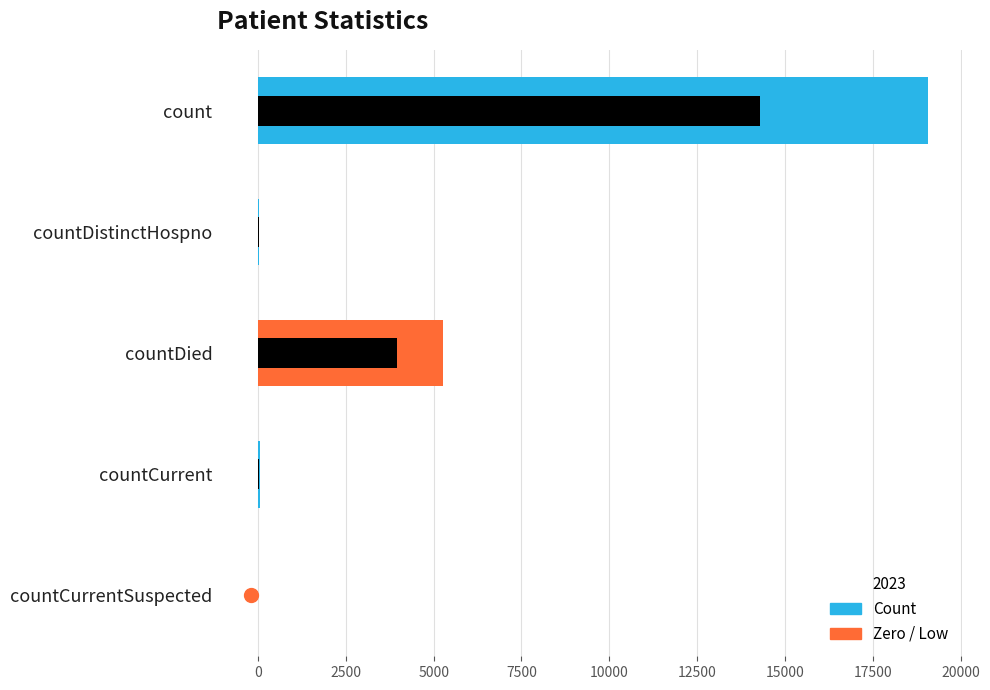

What is the difference between the maximum and minimum values?

19069